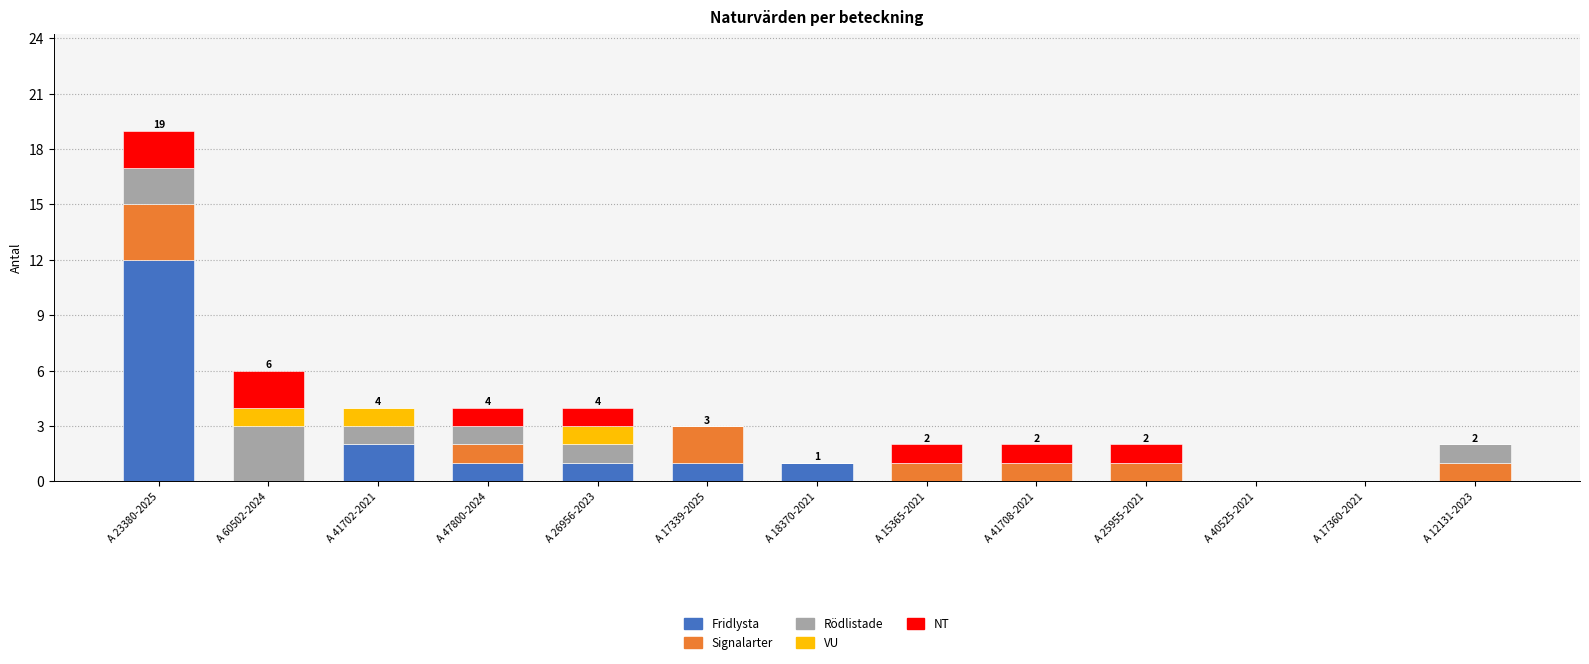

At which label is Fridlysta closest to 6?

A 41702-2021